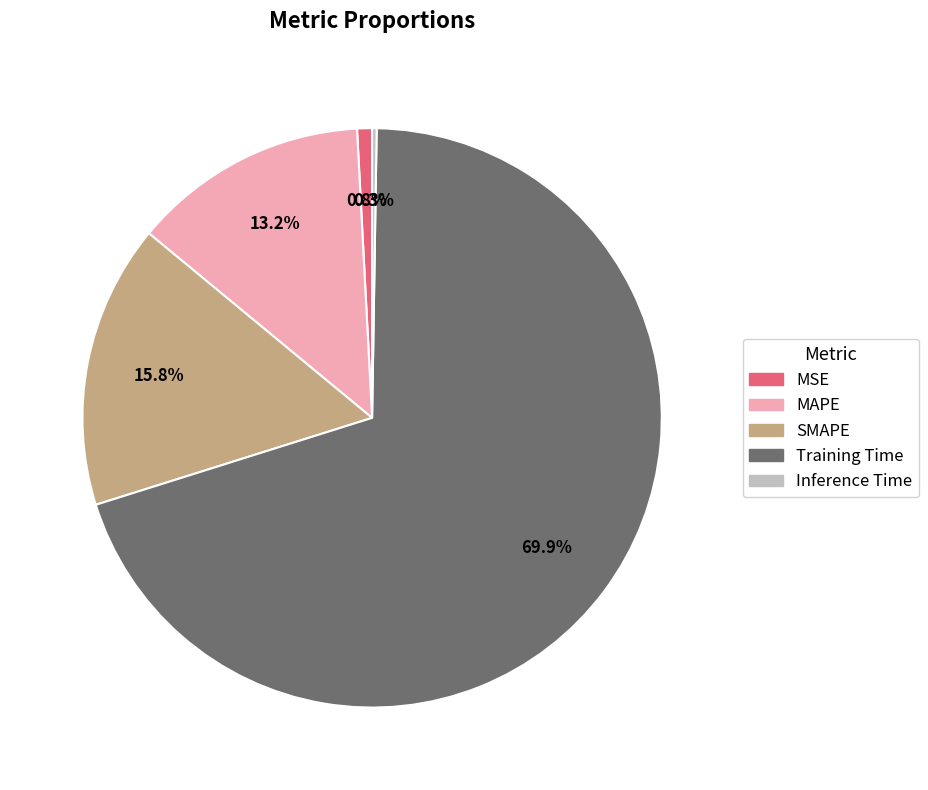

Is there a majority slice in this chart?

Yes